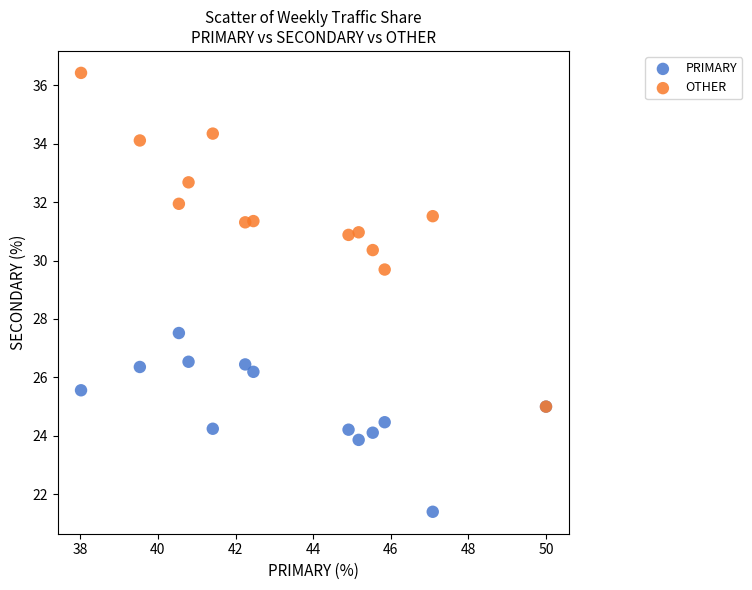

Across all series, what Y value is closest to 28?

27.5